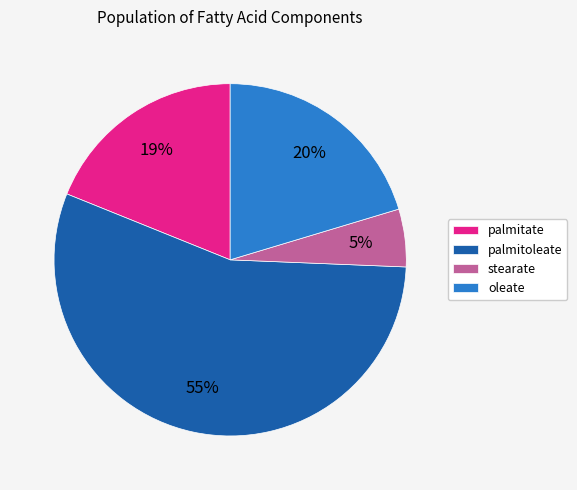

To the nearest percent, what is the average slice percentage?

25%